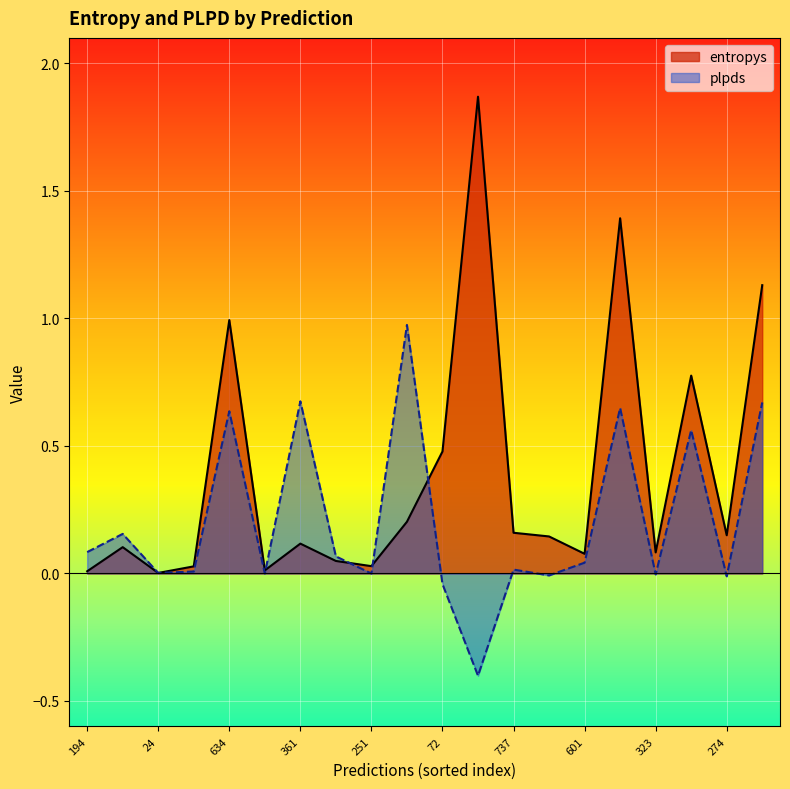

Rank the series by their maximum value, from lowest to highest.

plpds, entropys